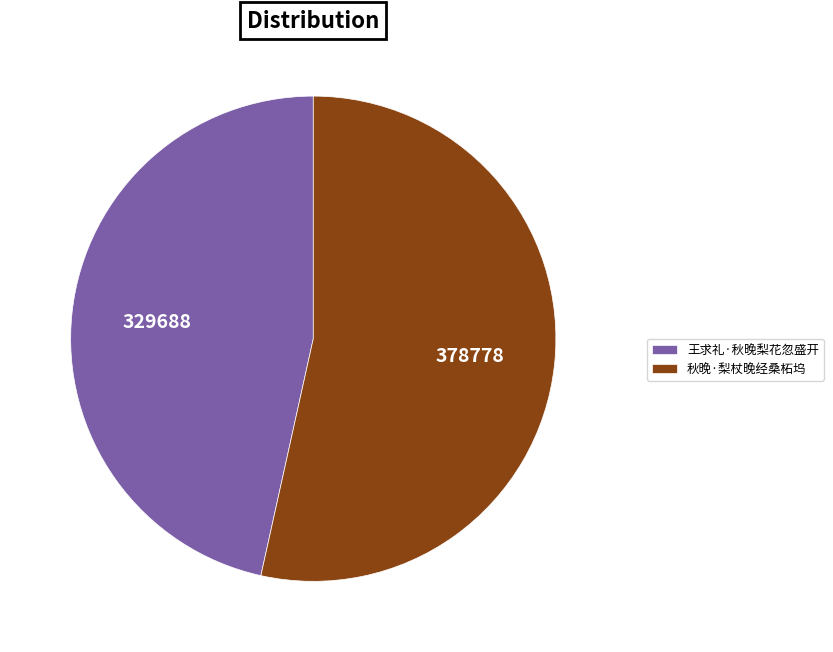

Which category has the biggest portion of the pie?

秋晚·梨杖晚经桑柘坞